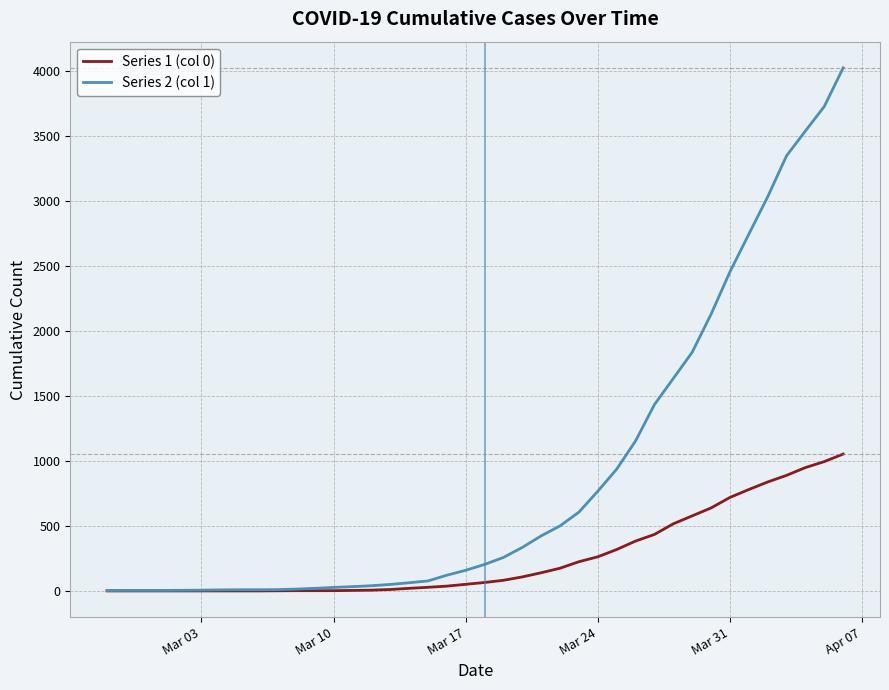

Which series has the largest range (max minus min)?

Series 2 (col 1)